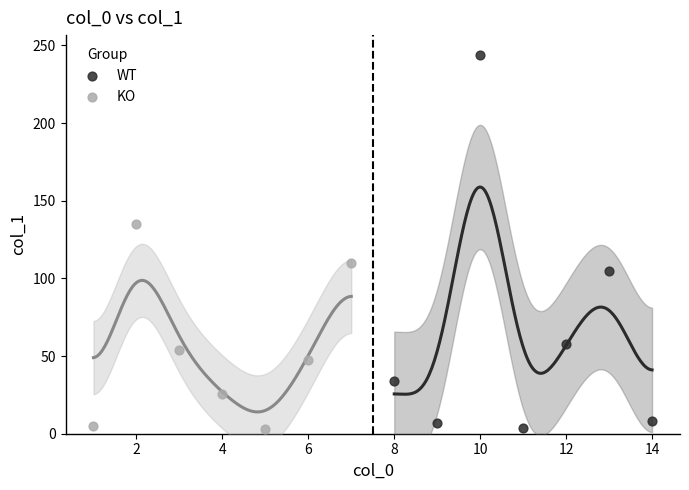

Which series has the widest spread of Y values?

WT